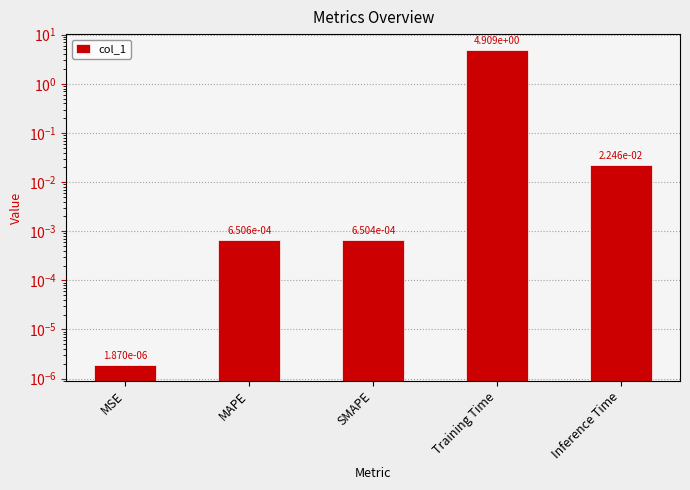

List the labels in order of value, smallest first.

MSE, SMAPE, MAPE, Inference Time, Training Time